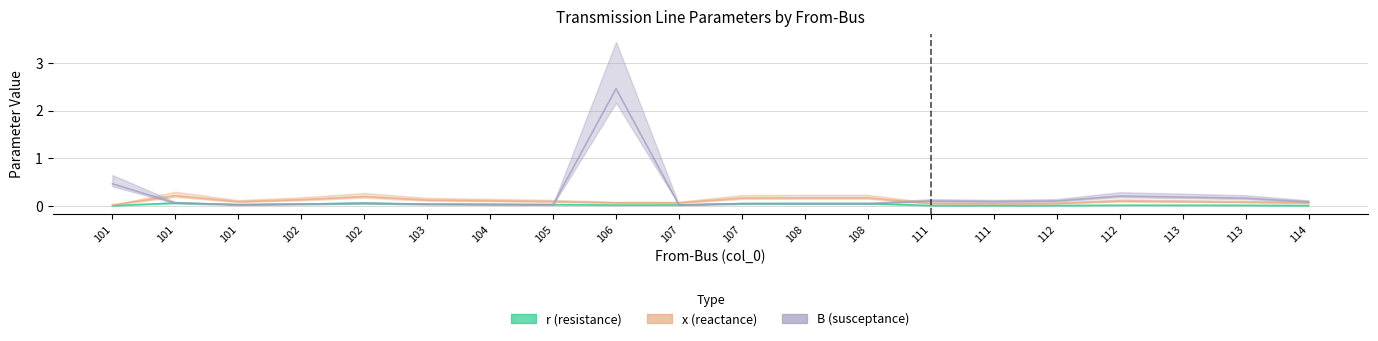

What is the difference between the highest and lowest values at 114?

0.1